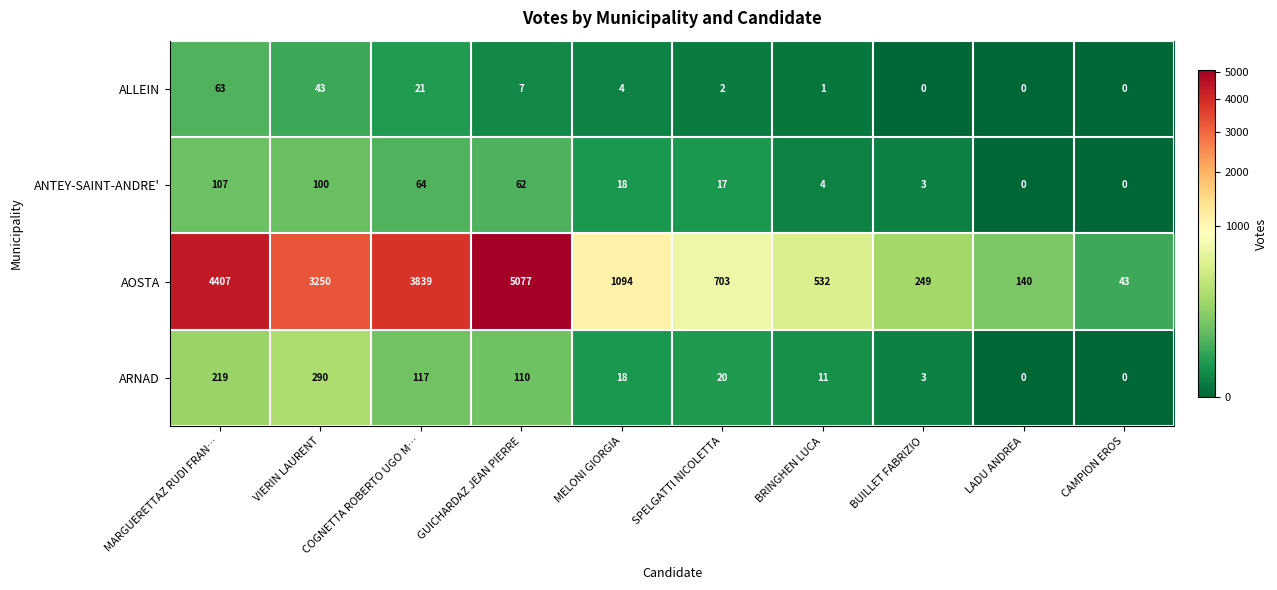

At which label is AOSTA closest to 2560?

VIERIN LAURENT